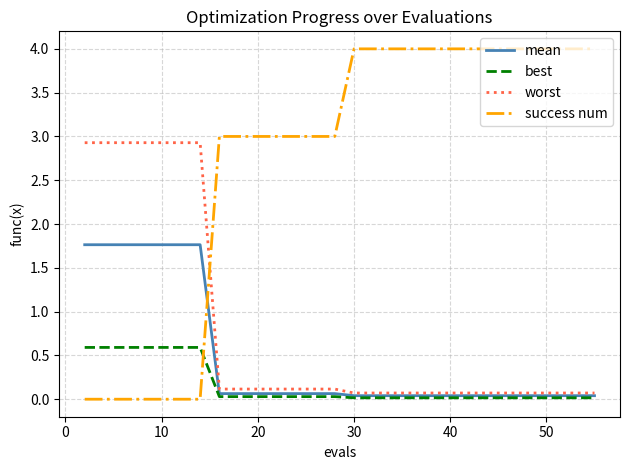

Which series has the largest range (max minus min)?

success num